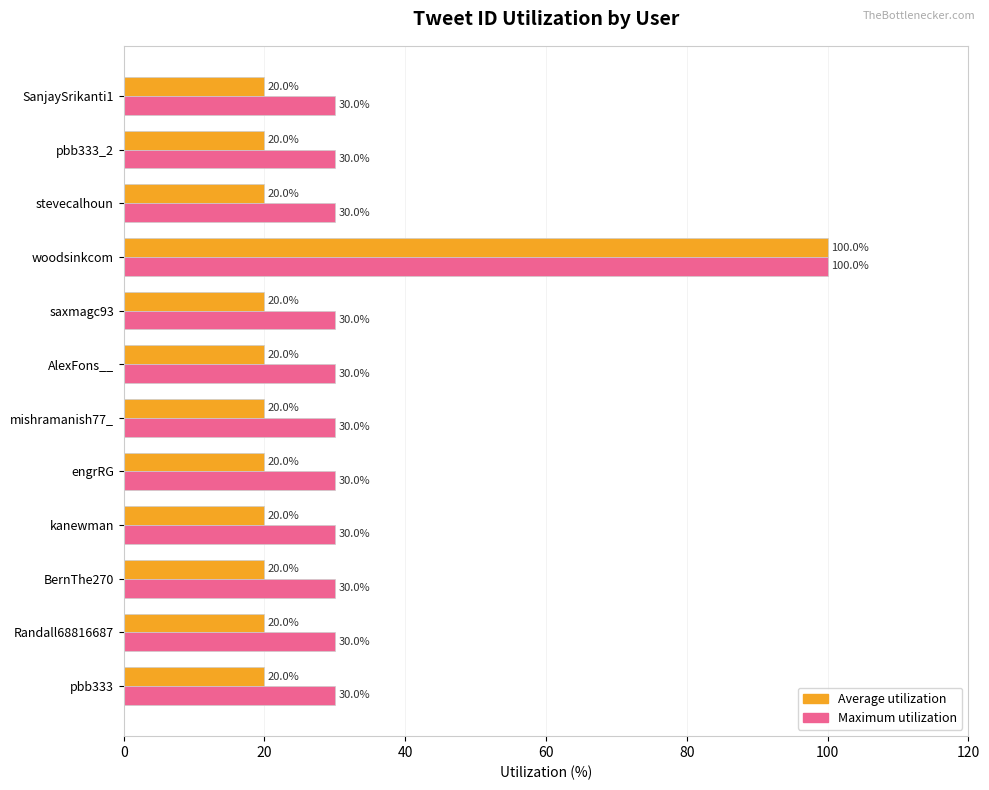

Count the number of data series in this chart.

2